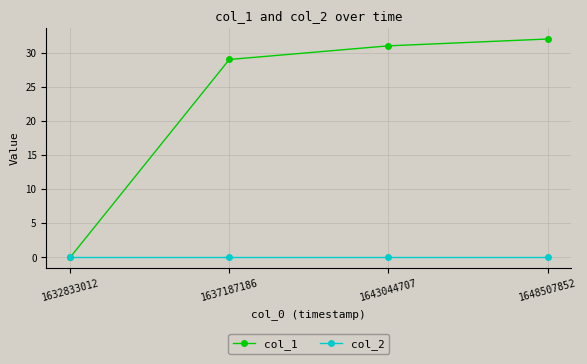

Which series has the largest range (max minus min)?

col_1